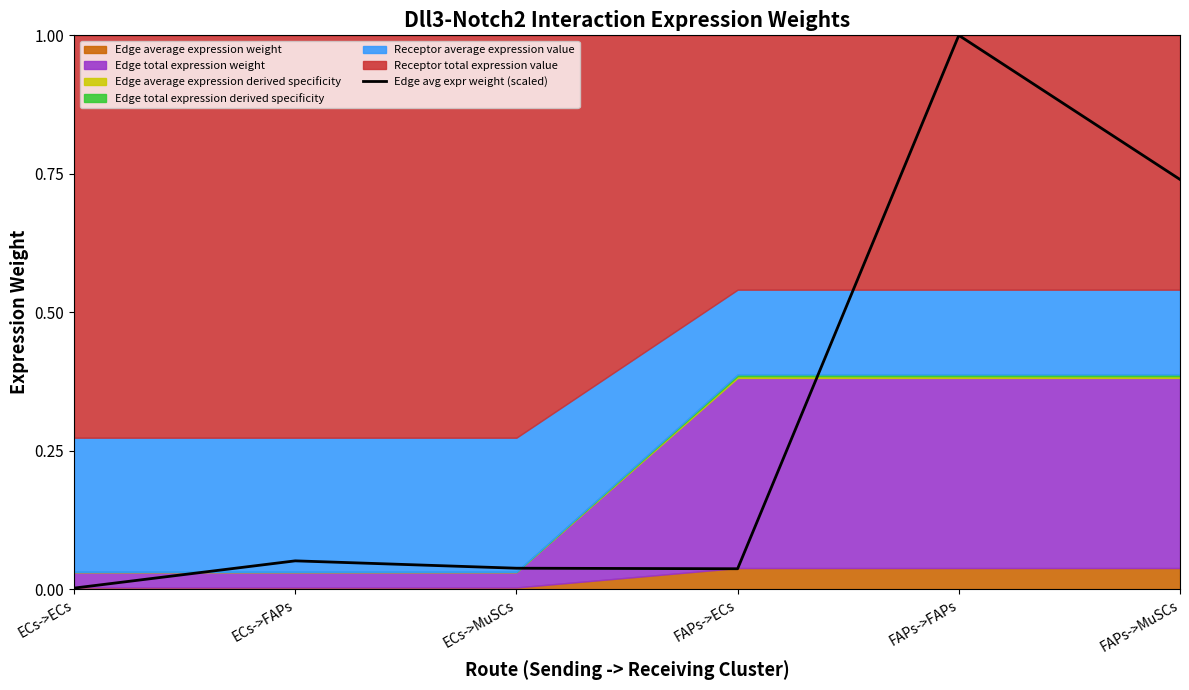

At which category does the data reach its first local valley?

FAPs->ECs